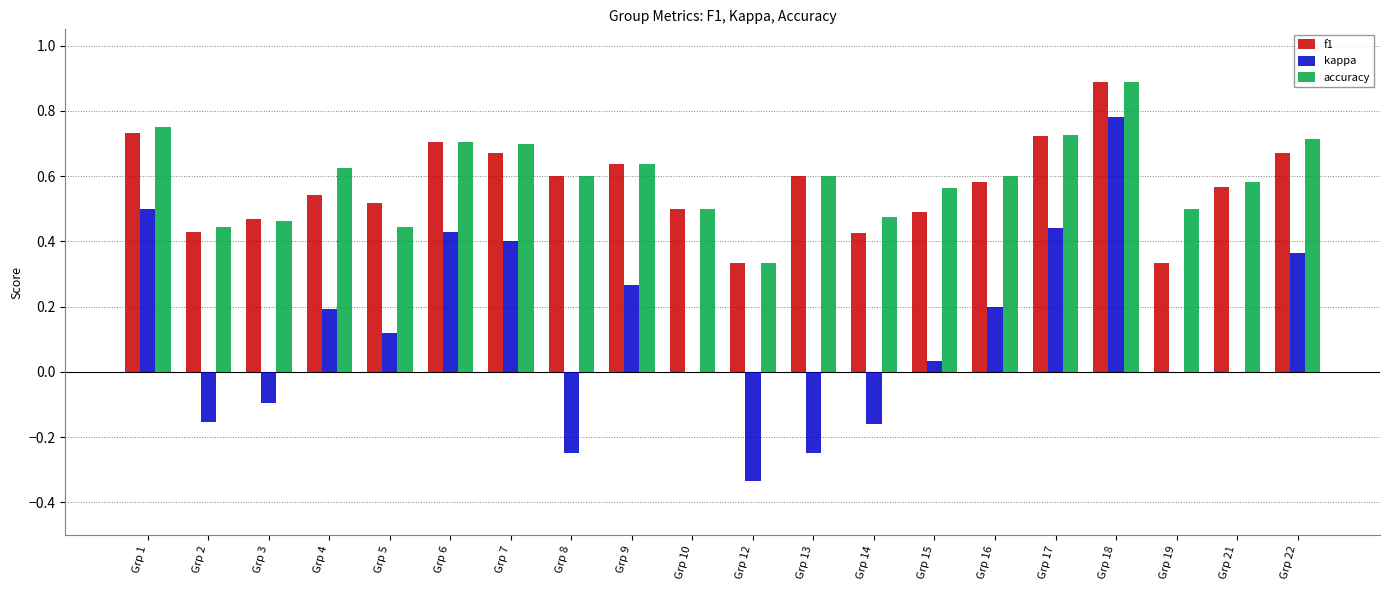

The accuracy series shows 0.6 at Grp 4. True or false?

True